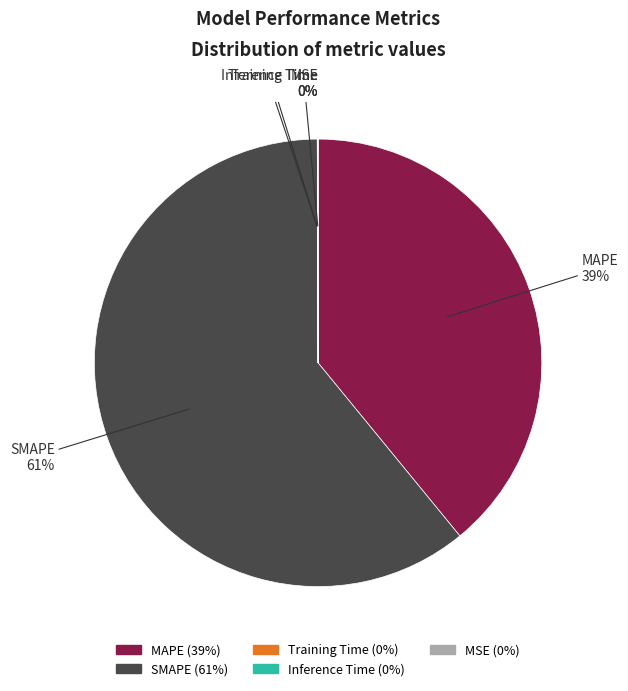

Which category has the biggest portion of the pie?

SMAPE